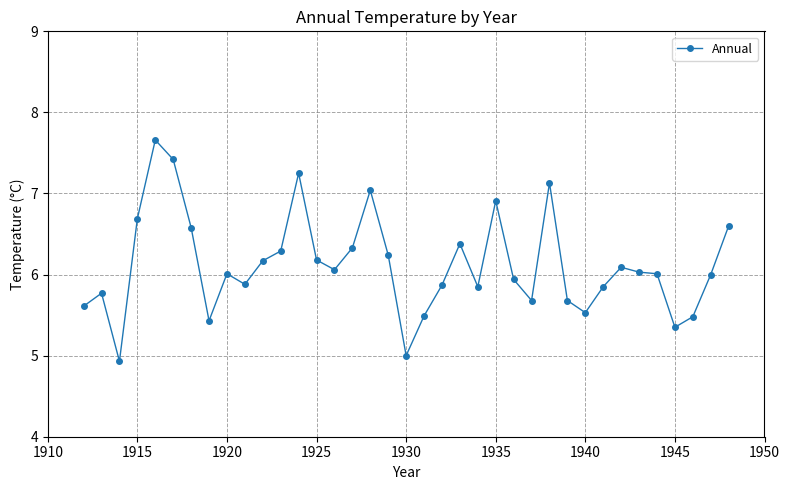

What is the smallest value displayed?

4.9